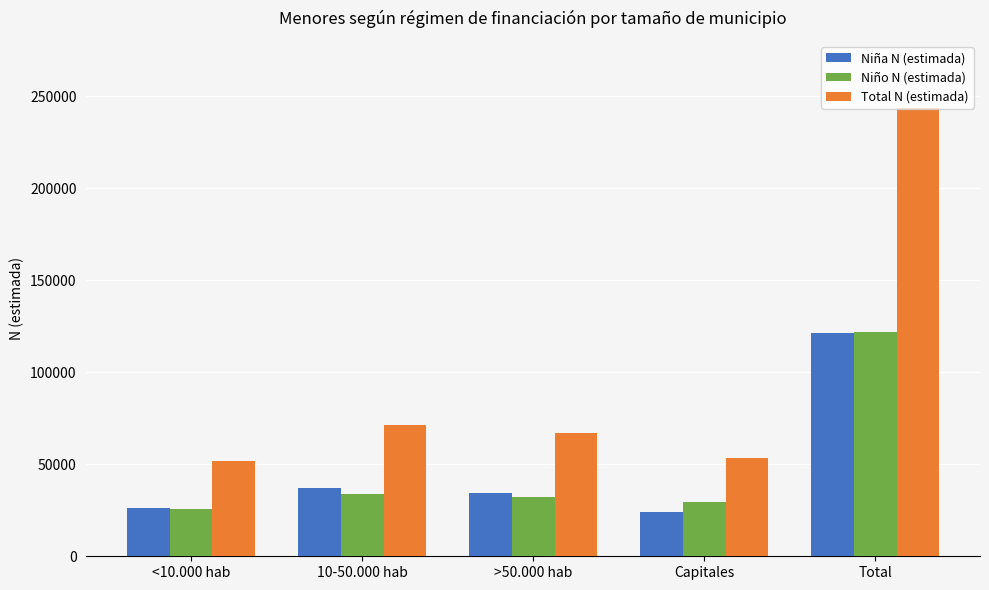

What position from the left is Total?

5